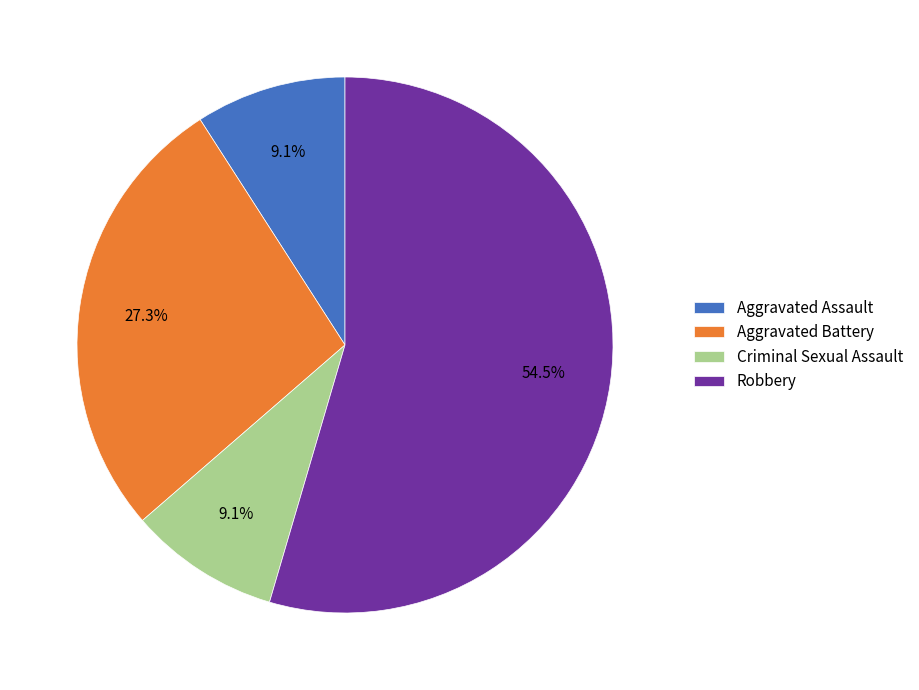

Count the number of slices in the pie.

4